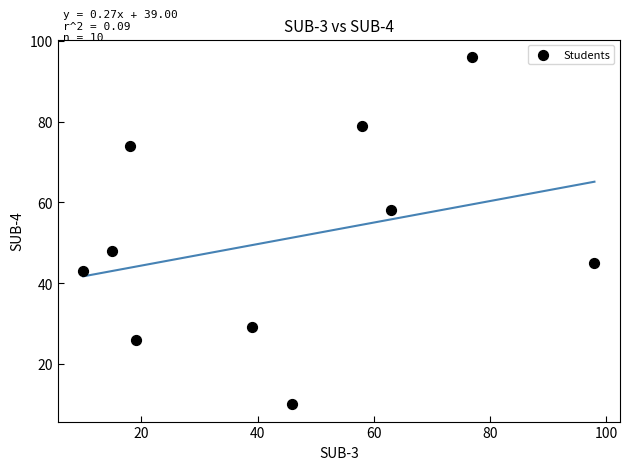

What is the average X value?

44